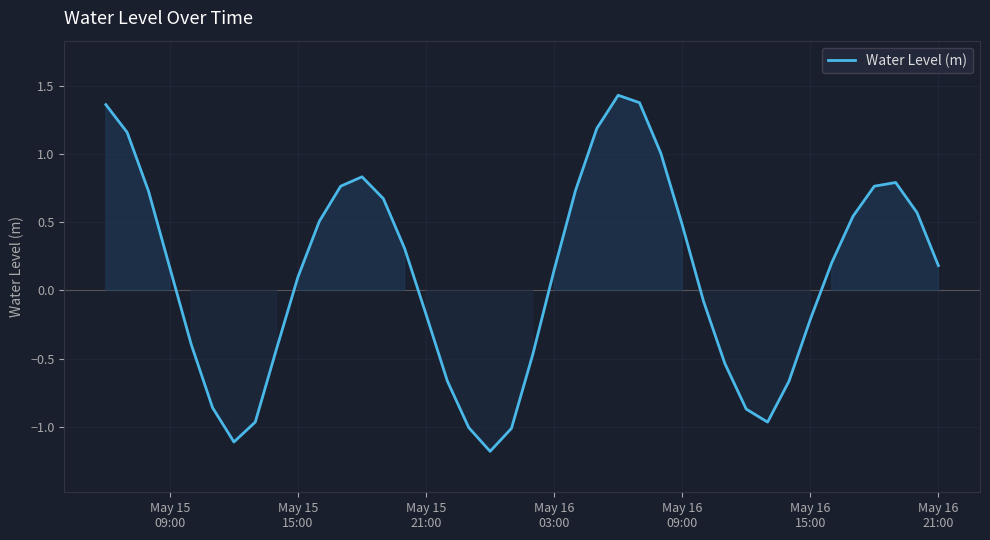

How many interior local valleys (lower than both neighbors) does the data have?

3